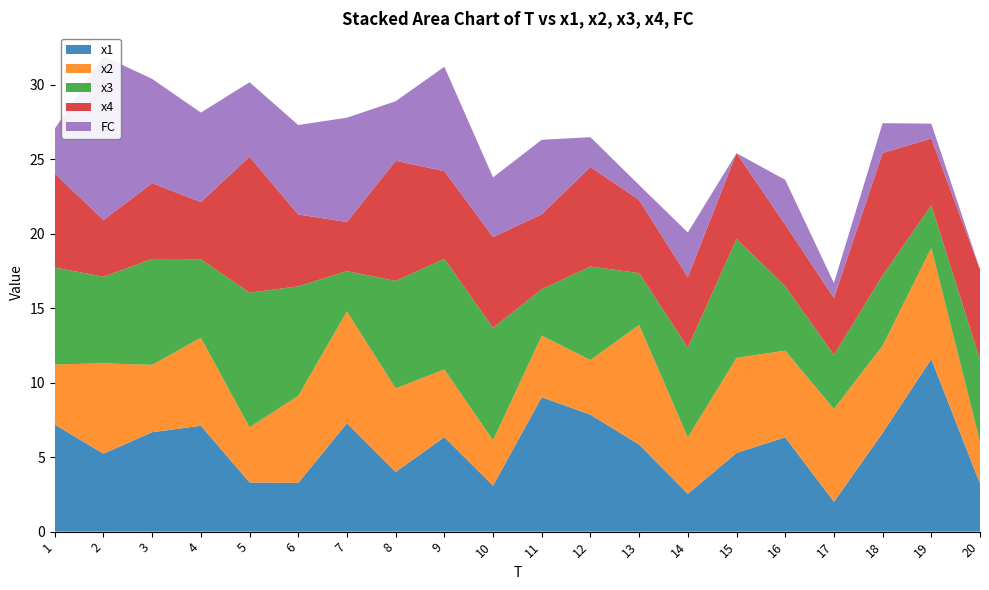

Reading right to left, extract all data points from this chart.

x1: 3.2	11.6	6.6	2.0	6.3	5.3	2.5	5.8	7.8	9.0	3.1	6.3	4.0	7.3	3.3	3.3	7.1	6.7	5.2	7.2
x2: 2.8	7.5	5.9	6.2	5.8	6.4	3.8	8.0	3.7	4.1	3.0	4.5	5.6	7.5	5.8	3.7	5.9	4.5	6.1	4.0
x3: 5.5	2.9	4.7	3.6	4.3	8.0	6.0	3.5	6.3	3.1	7.5	7.4	7.2	2.7	7.3	9.0	5.3	7.1	5.8	6.5
x4: 6.1	4.5	8.2	3.8	4.1	5.8	4.7	4.9	6.7	5.0	6.1	5.9	8.1	3.3	4.8	9.1	3.8	5.1	3.8	6.3
FC: 0.0	1.0	2.0	1.0	3.0	0.0	3.0	1.0	2.0	5.0	4.0	7.0	4.0	7.0	6.0	5.0	6.0	7.0	11.0	3.0